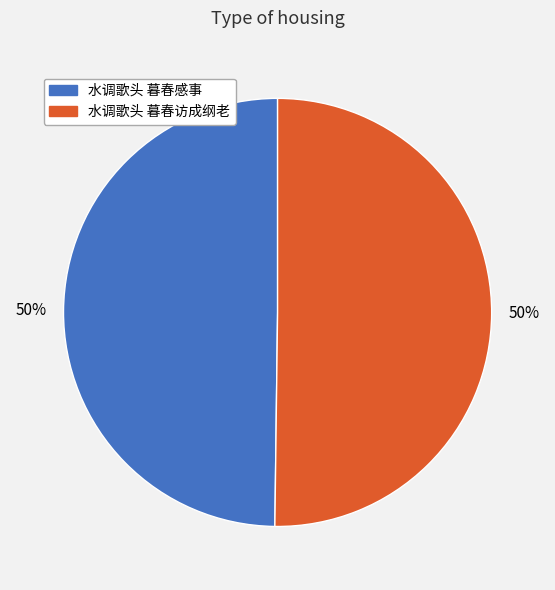

What percentage is the 水调歌头 暮春感事 slice, to the nearest percent?

50%